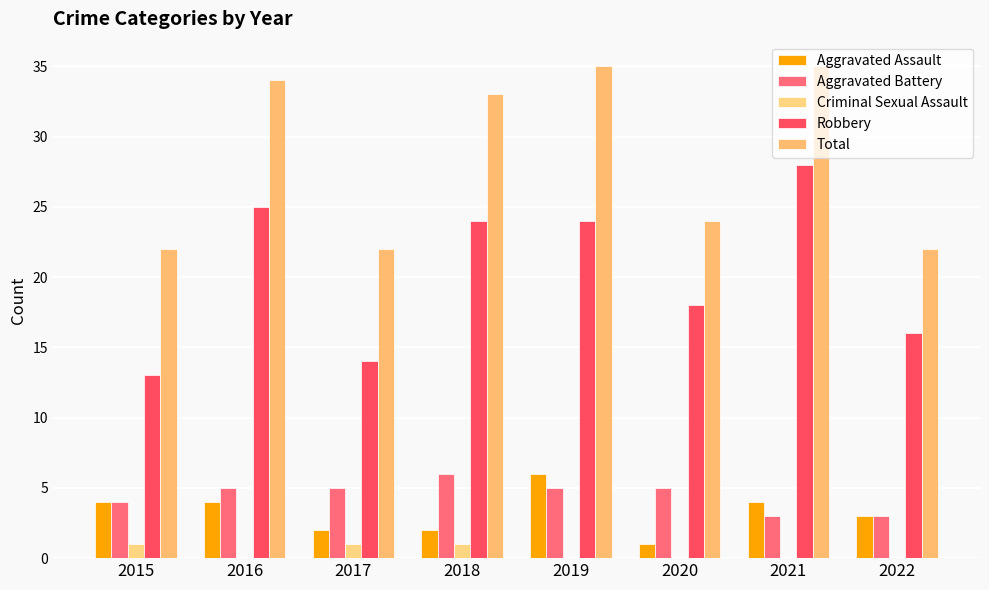

What is the spread (max minus min) of values at 2021?

35